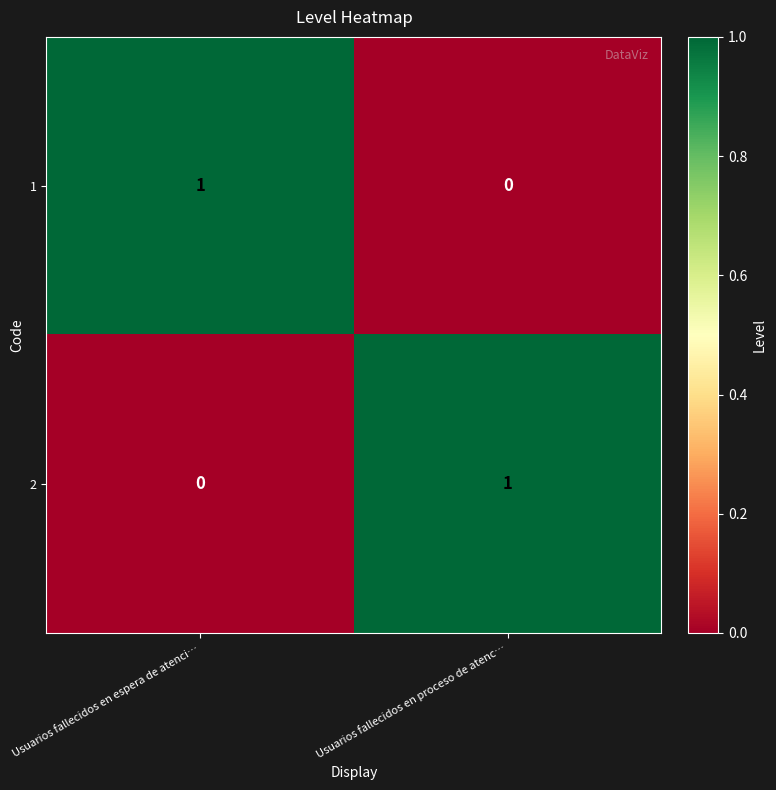

How many data points does each series have?

2